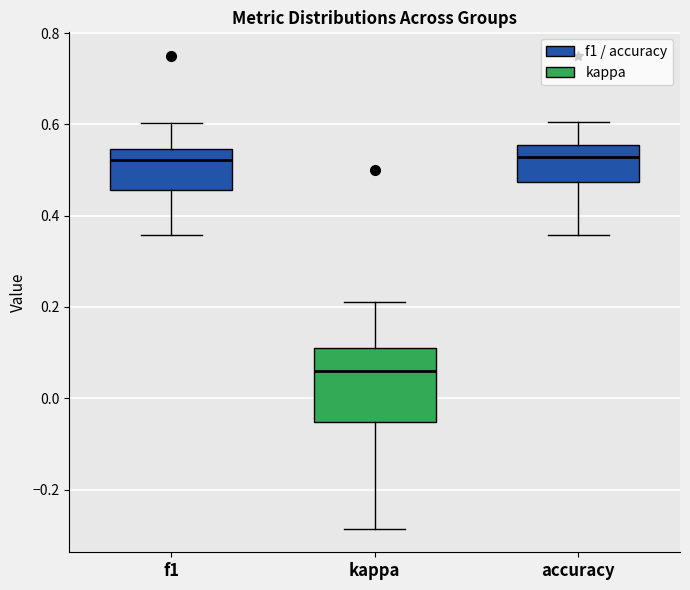

Reading left to right, transcribe this box plot: for each box, give where its median line is, the range the box spans, and where its two whiskers end, as read against the y-axis. The values are not printed on the chart, so give them approximately, as read against the axis.

f1: median 0.52, box 0.46 to 0.54, whiskers 0.36 to 0.60
kappa: median 0.06, box -0.06 to 0.12, whiskers -0.28 to 0.22
accuracy: median 0.52, box 0.48 to 0.56, whiskers 0.36 to 0.60